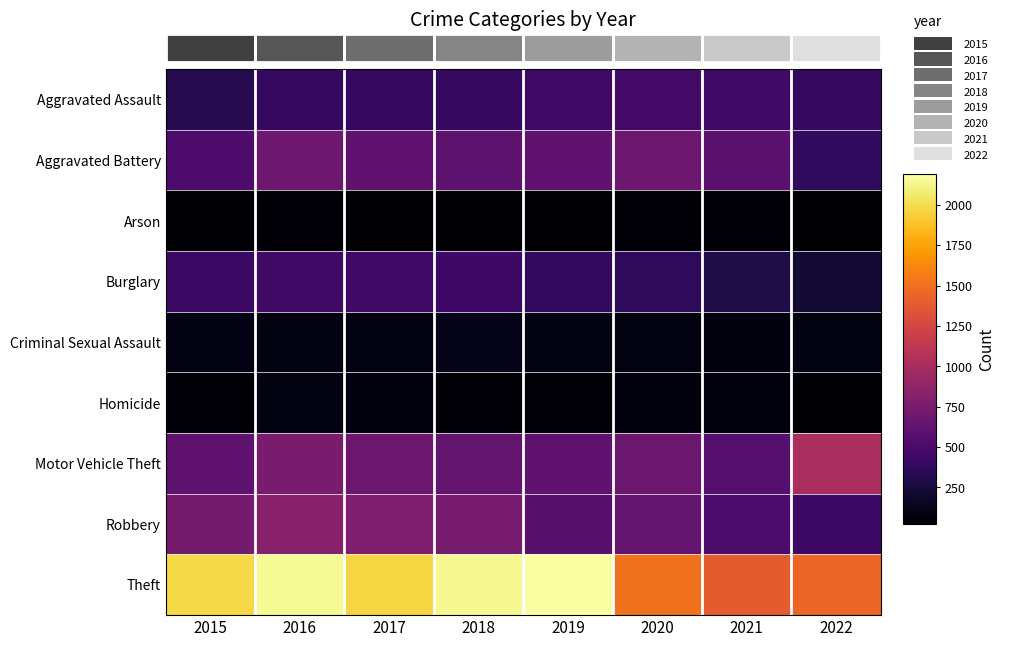

How many data points does each series have?

8